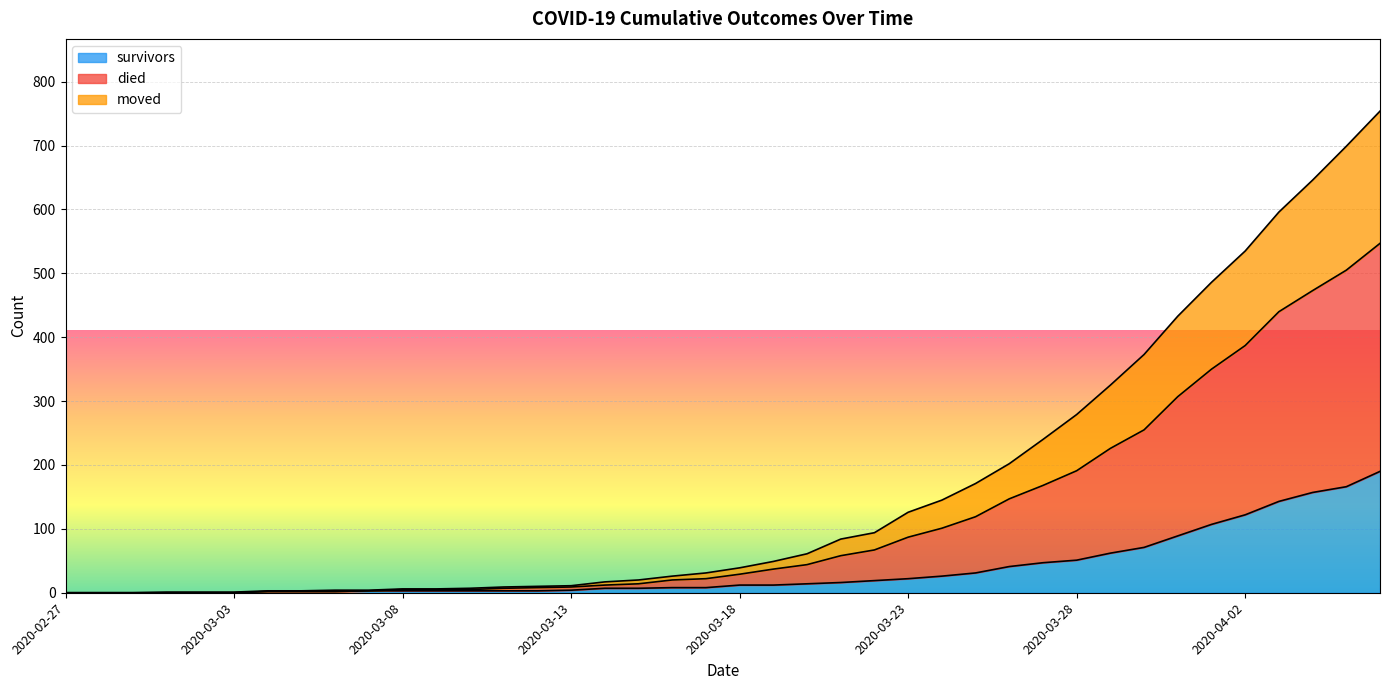

True or false: died has a value of 127 at 2020-03-21.

False